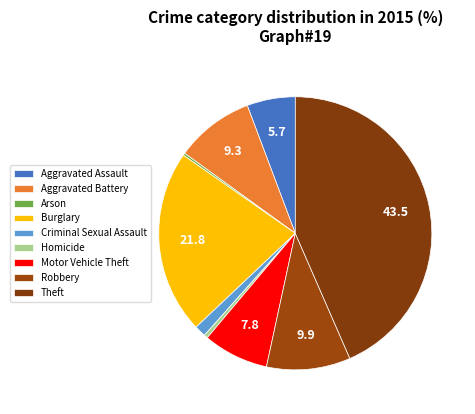

Count the number of slices in the pie.

9